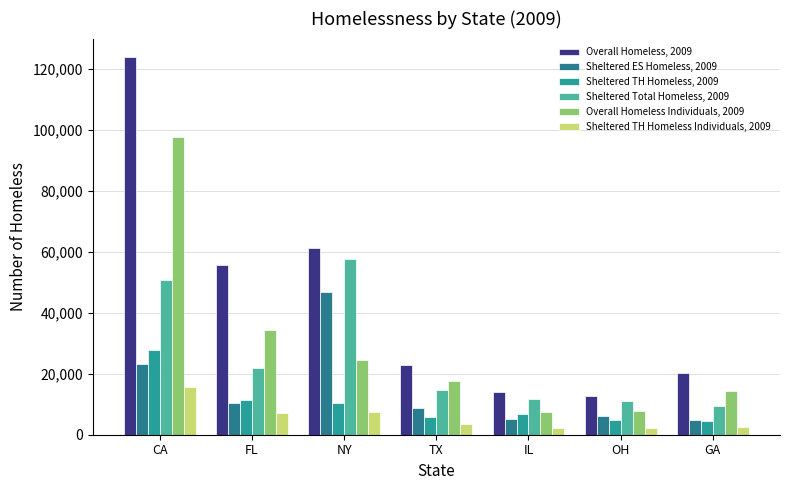

List the series in order of their peak value, highest first.

Overall Homeless, 2009, Overall Homeless Individuals, 2009, Sheltered Total Homeless, 2009, Sheltered ES Homeless, 2009, Sheltered TH Homeless, 2009, Sheltered TH Homeless Individuals, 2009